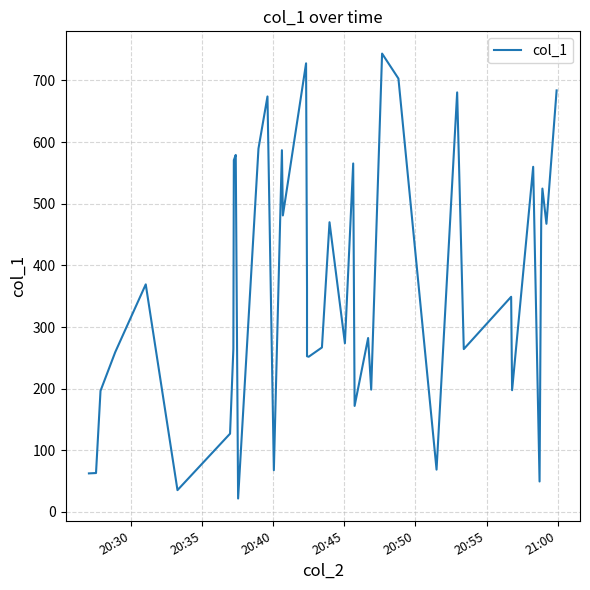

What is the value of the 20th point from the left?

251.8